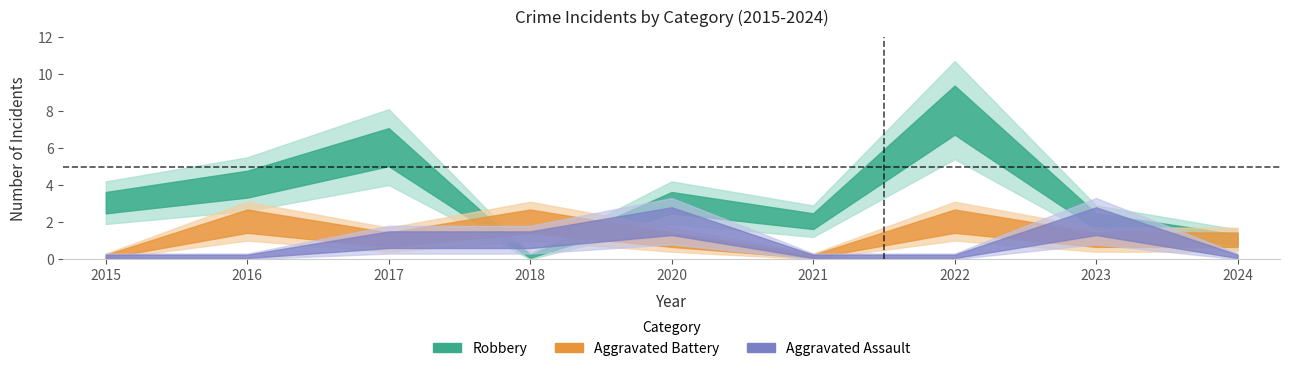

True or false: Total and Aggravated Assault cross at least once.

False